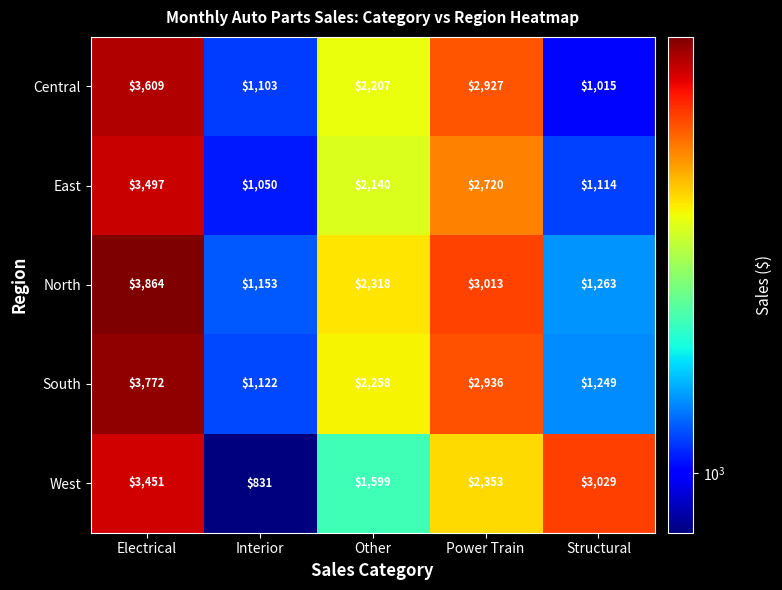

At Power Train, list the series in order from smallest to largest.

West, East, Central, South, North